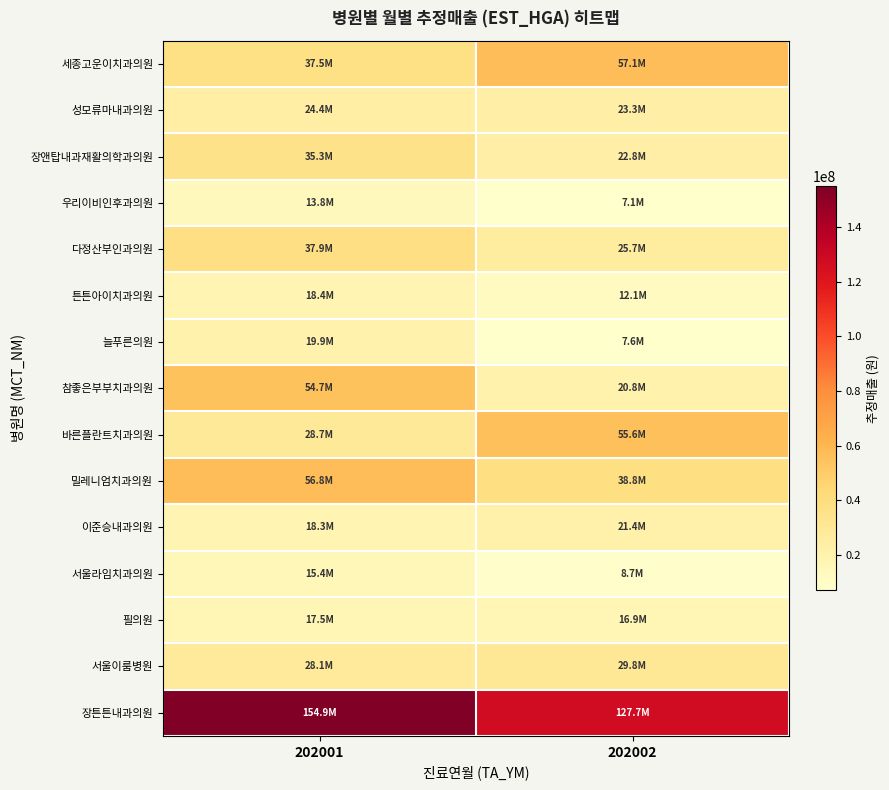

At 202001, list the series in order from largest to smallest.

장튼튼내과의원, 밀레니엄치과의원, 참좋은부부치과의원, 다정산부인과의원, 세종고운이치과의원, 장앤탑내과재활의학과의원, 바른플란트치과의원, 서울이룸병원, 성모류마내과의원, 늘푸른의원, 튼튼아이치과의원, 이준승내과의원, 필의원, 서울라임치과의원, 우리이비인후과의원